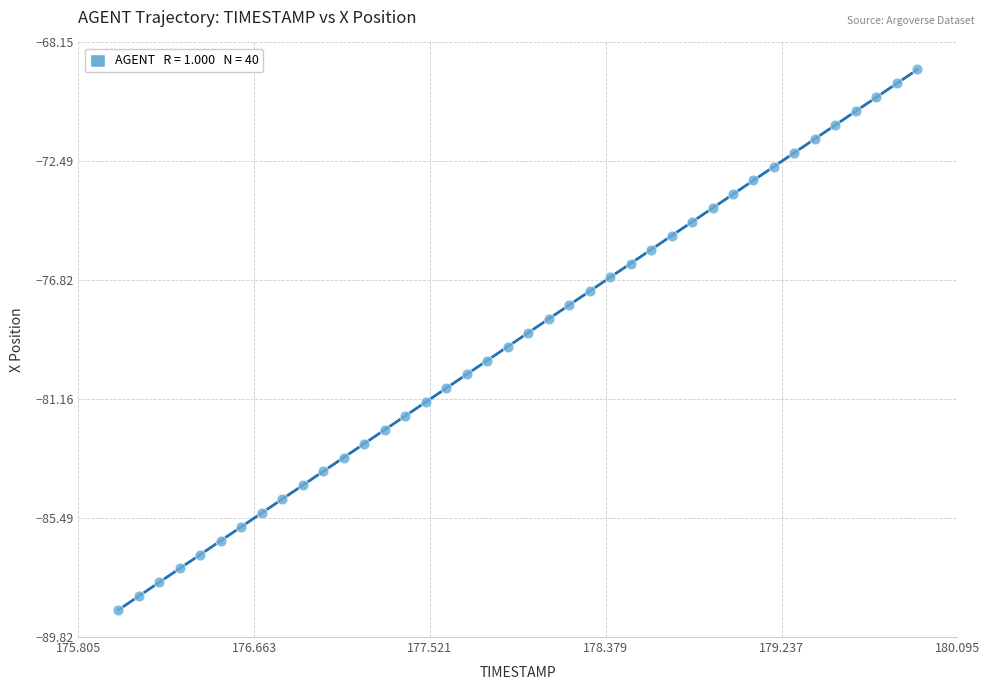

What is the range of Y values (max minus min)?

19.7